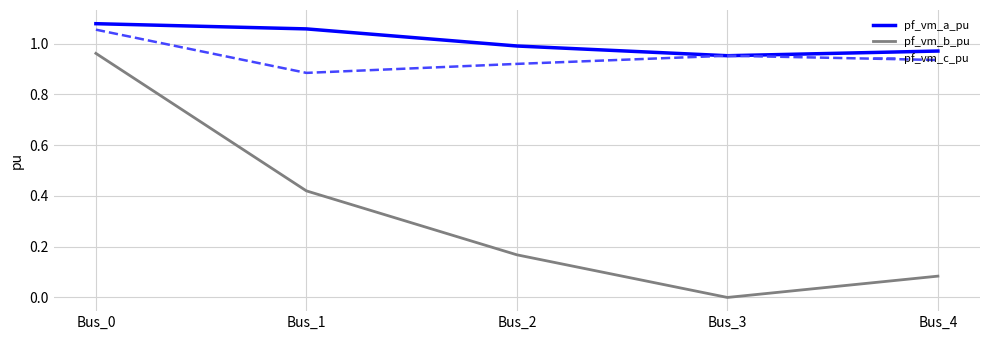

True or false: pf_vm_a_pu has a value of 1.3 at Bus_3.

False